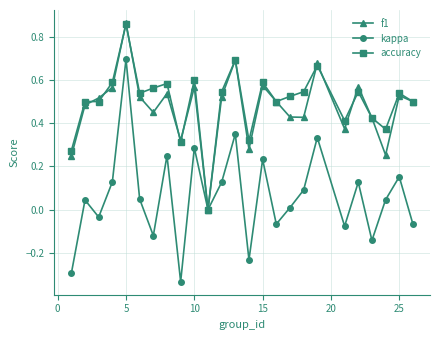

How many interior local peaks does the kappa series have?

9